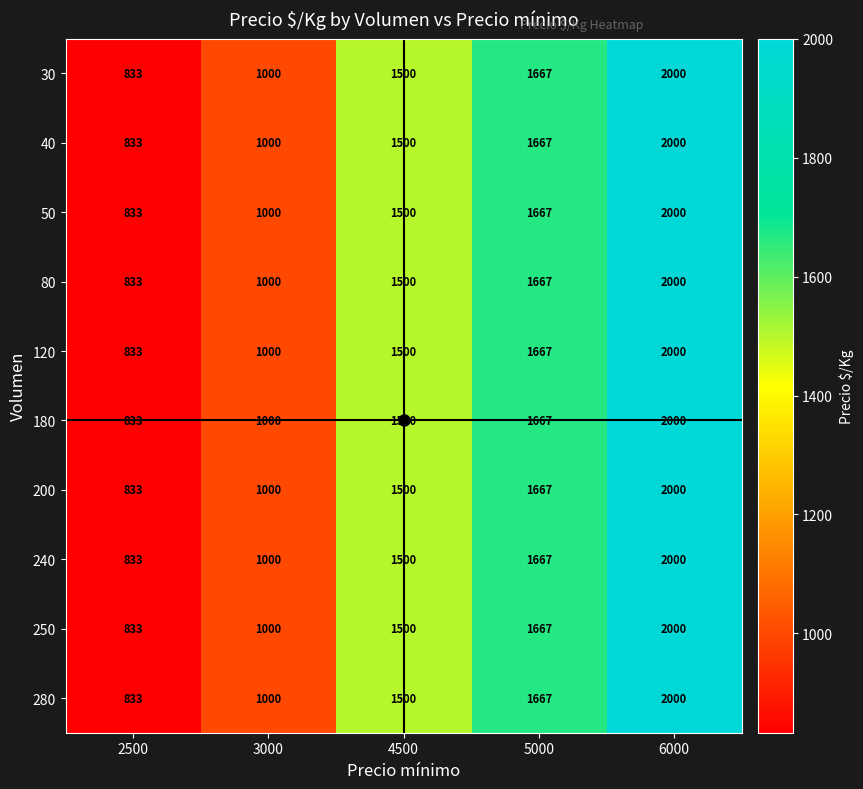

Count the 250 values in the range 1000 to 1667.

3